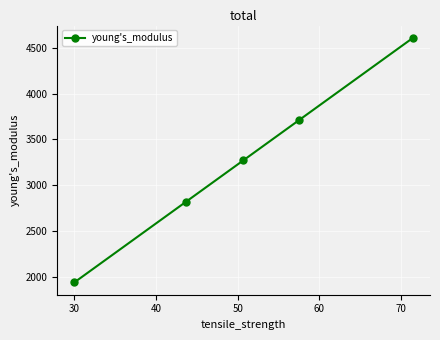

How many lines are shown in the chart?

1